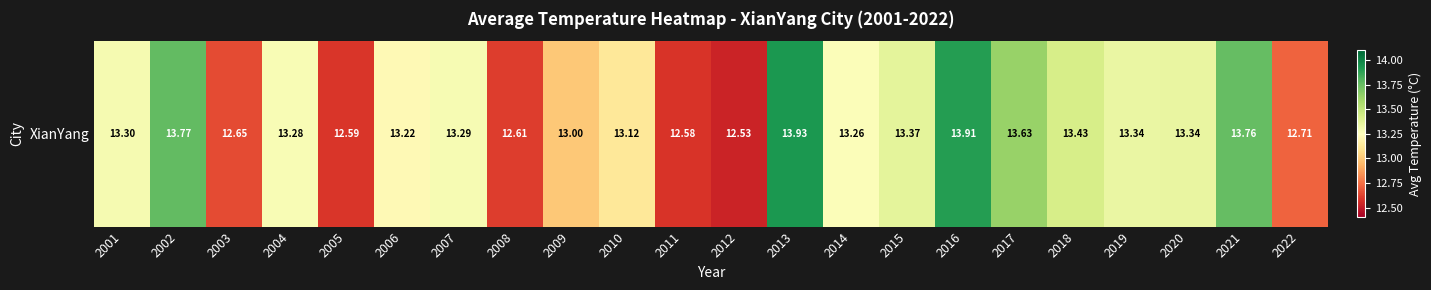

Which category has the lowest value across all series?

2012